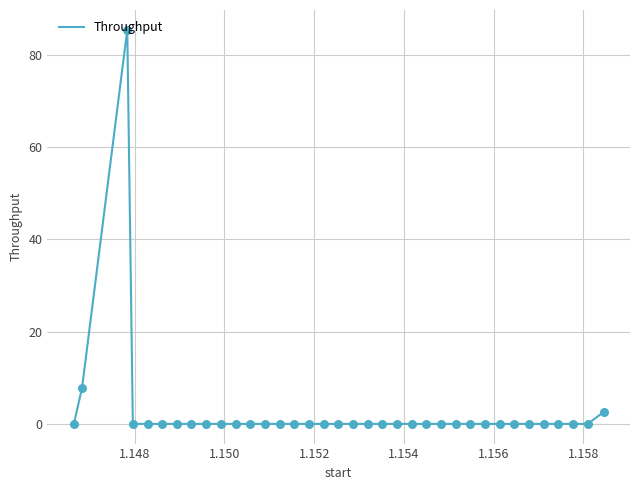

What is the difference between the maximum and minimum values?

85.4